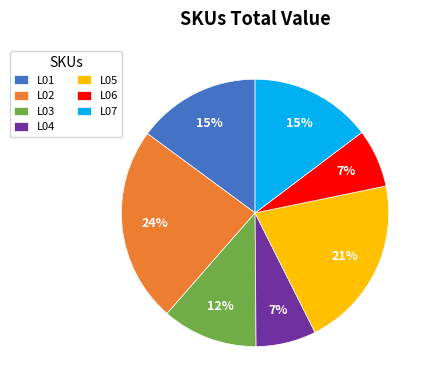

Count the number of slices in the pie.

7